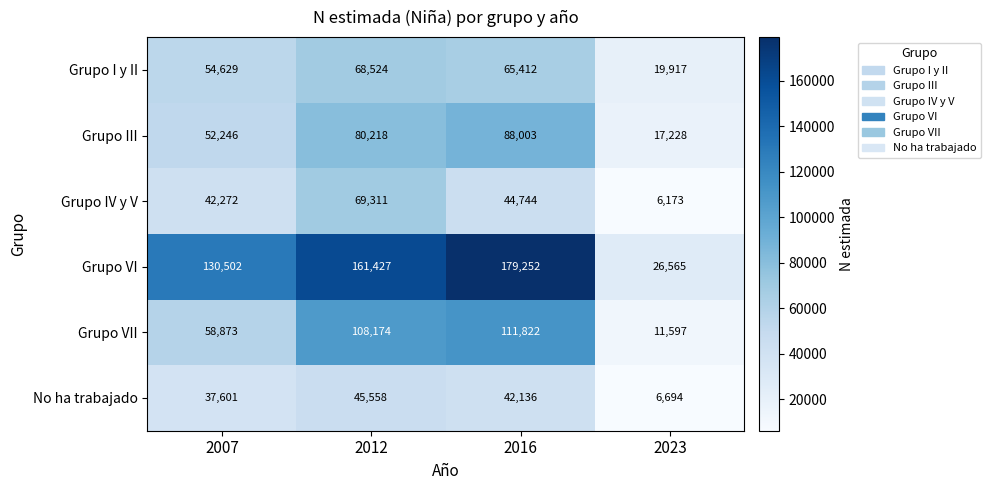

True or false: Grupo I y II has a value of 19260 at 2007.

False